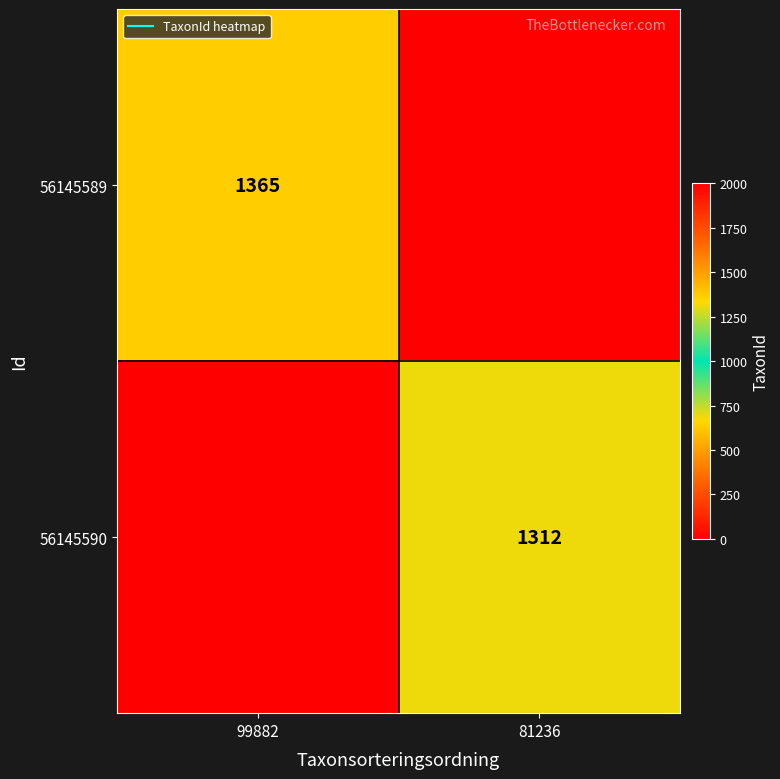

Which series has the widest spread of values?

56145589